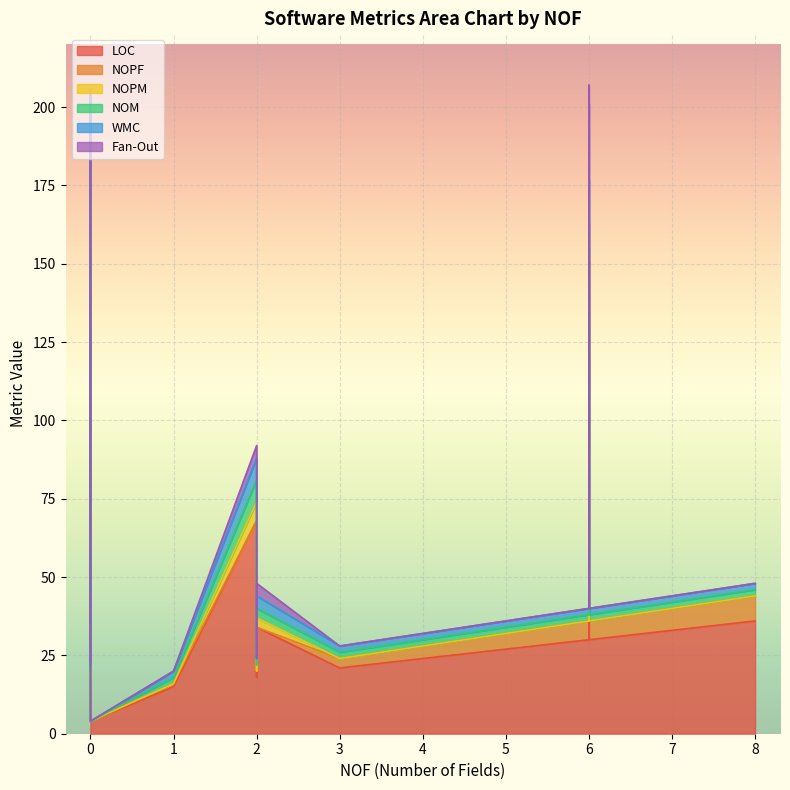

At which category is the sum across all series the highest?

6